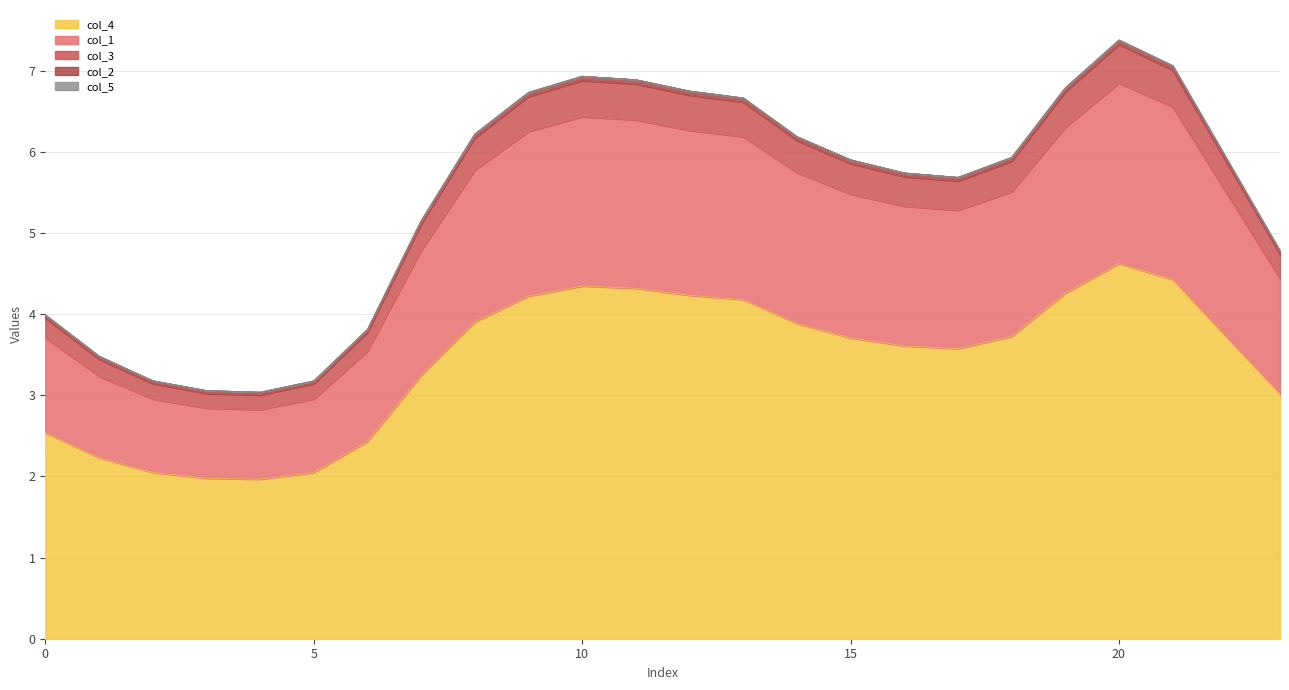

Between 3 and 21, which is larger?

21